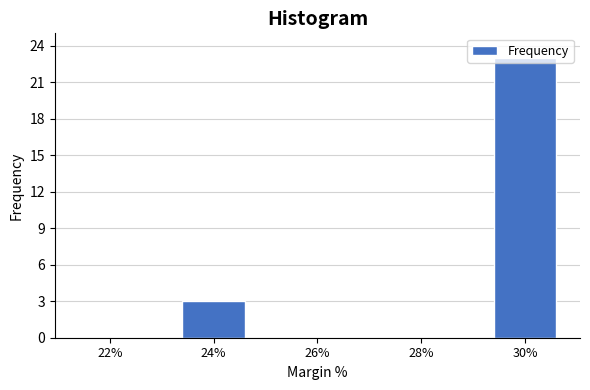

What is the change in value from 22% to 24%?

+3